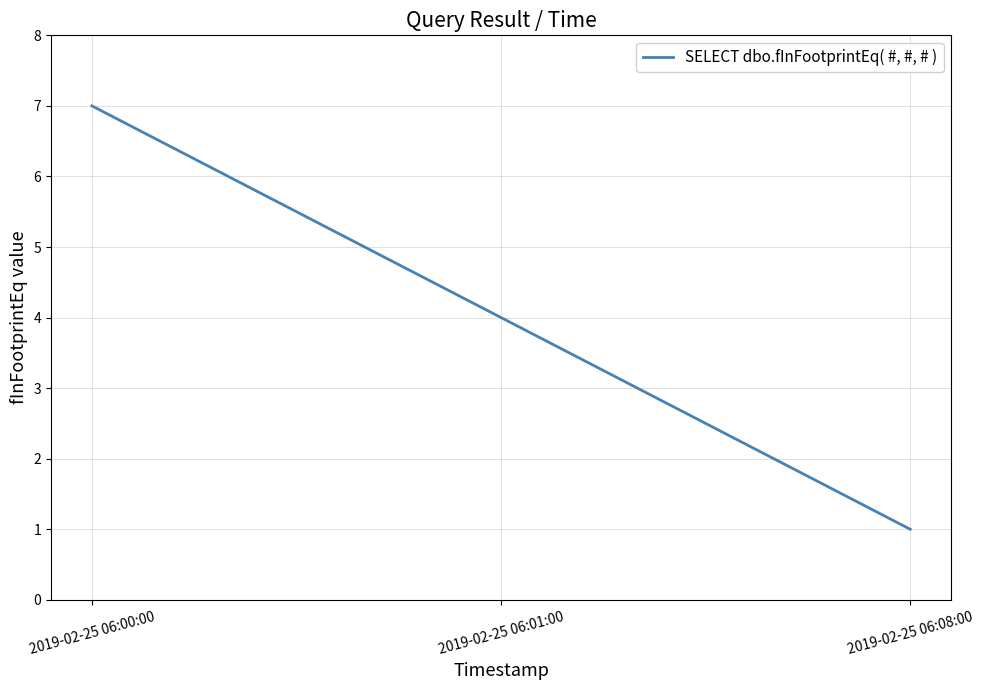

List the labels in order of value, smallest first.

2019-02-25 06:08:00, 2019-02-25 06:01:00, 2019-02-25 06:00:00